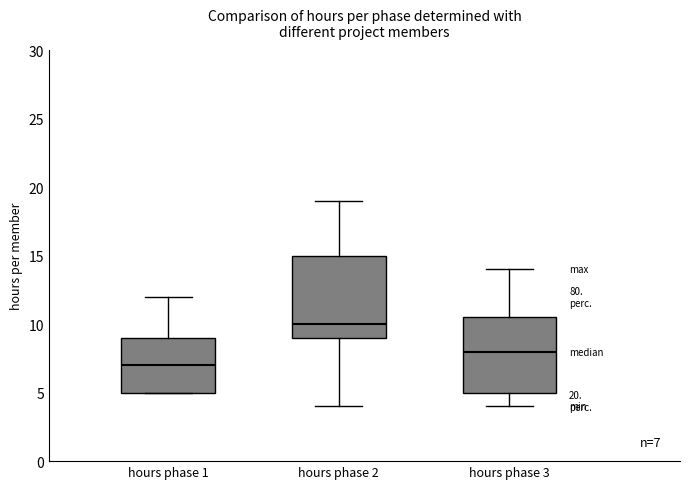

Which box is the tallest, from its lower edge to its upper edge?

hours phase 2